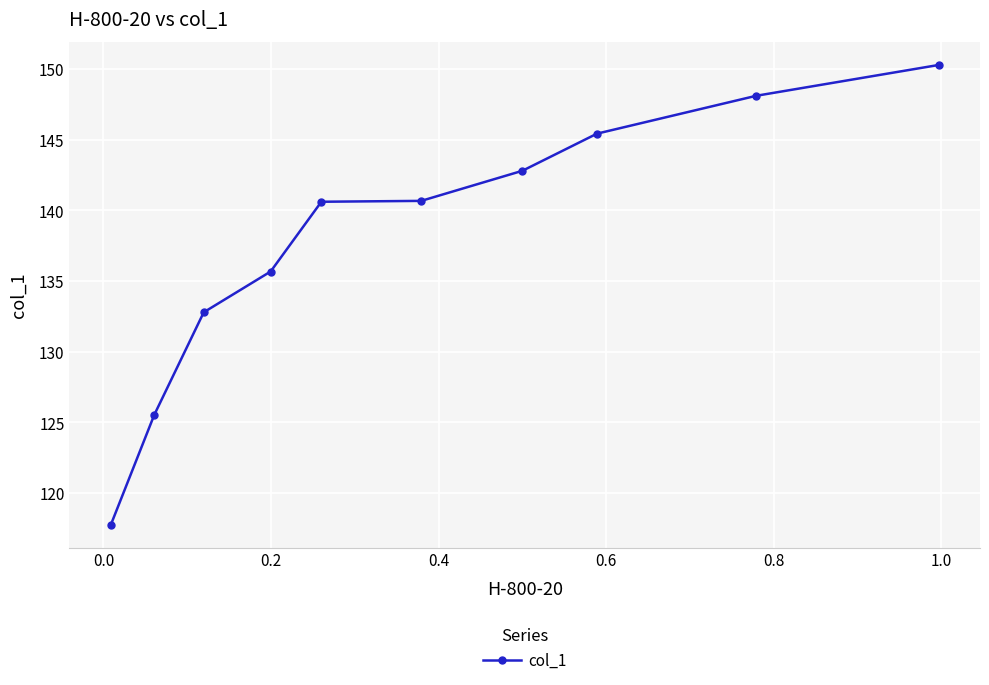

What is the value of the 7th point from the left?

142.8